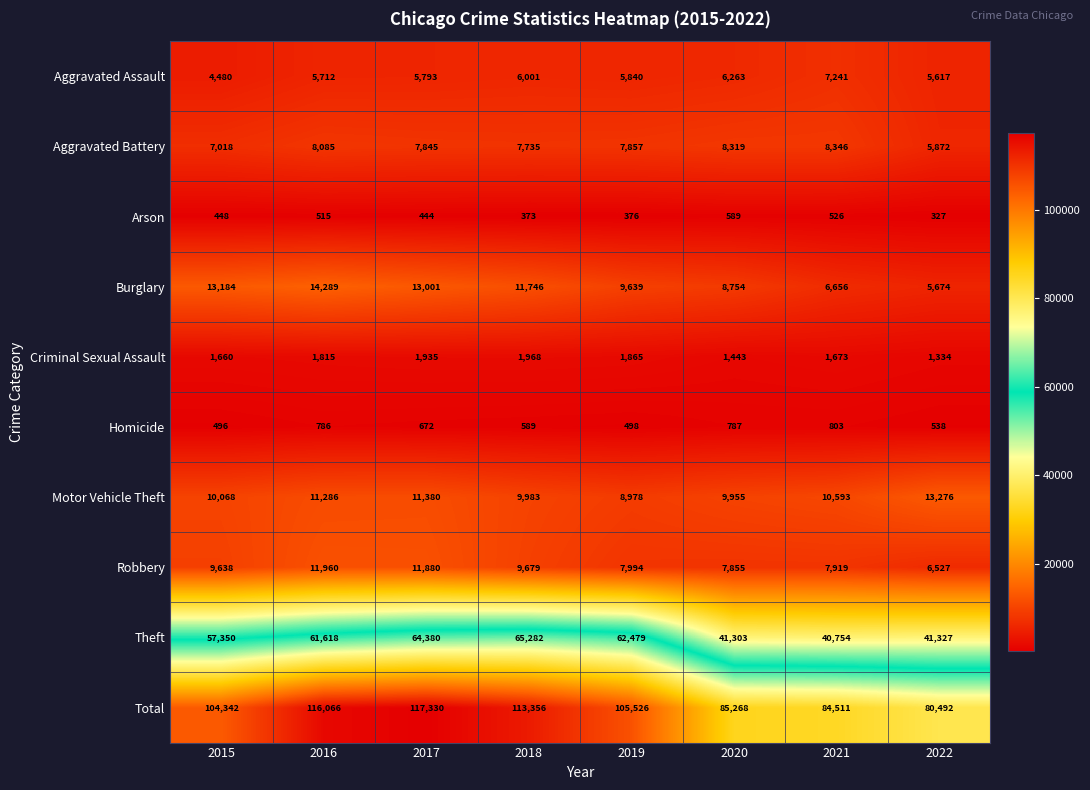

What is the difference between the Total values at 2016 and 2021?

31555